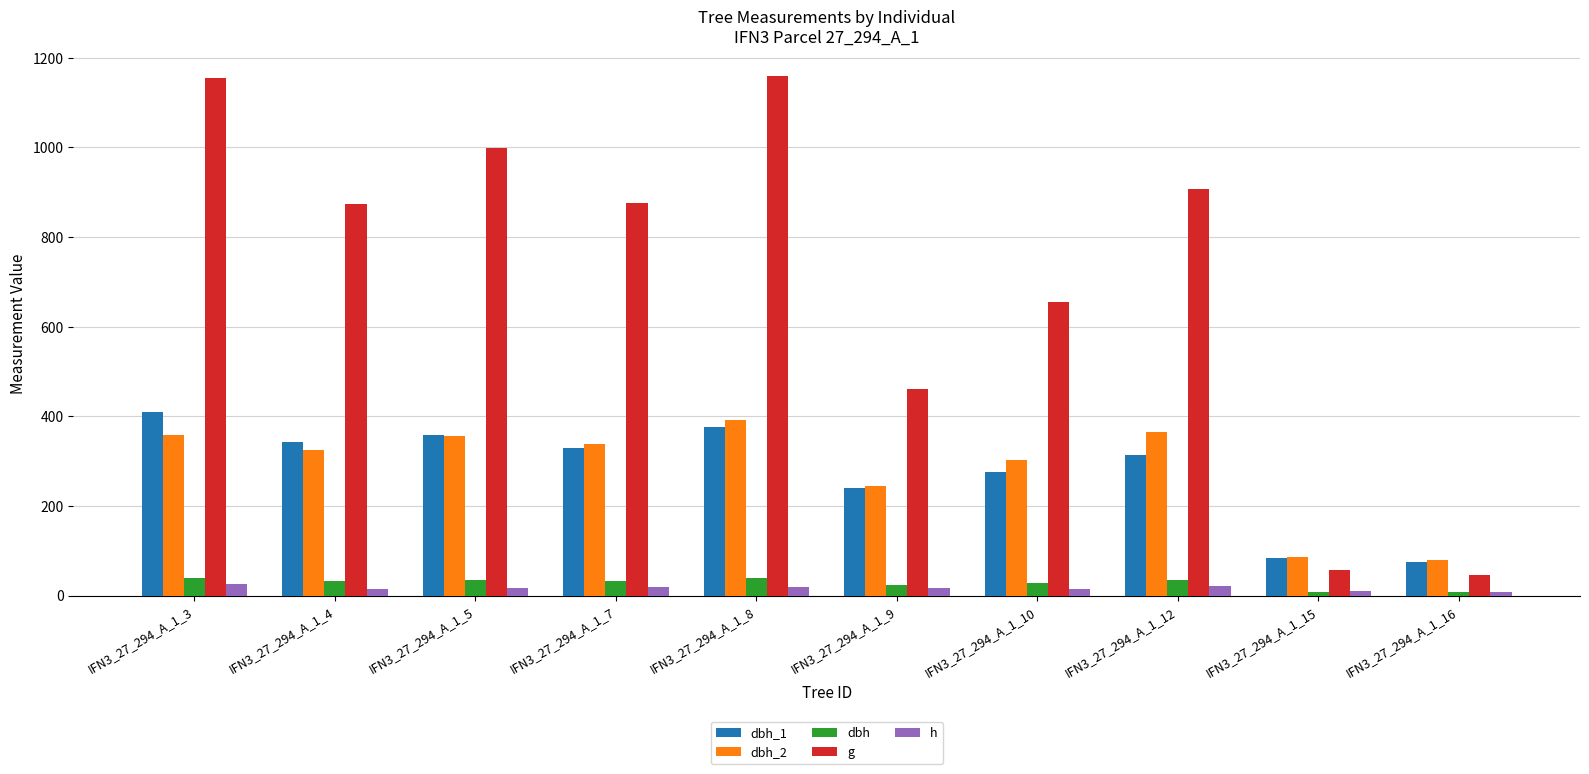

At which label does h first exceed 17?

IFN3_27_294_A_1_3